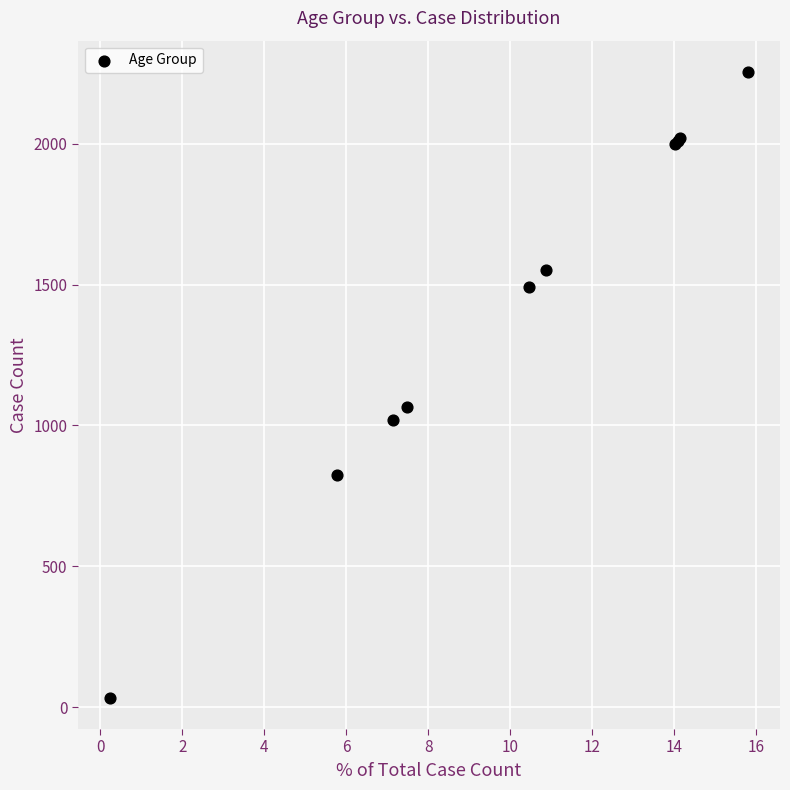

What Y value in the scatter plot is closest to 1144?

1066